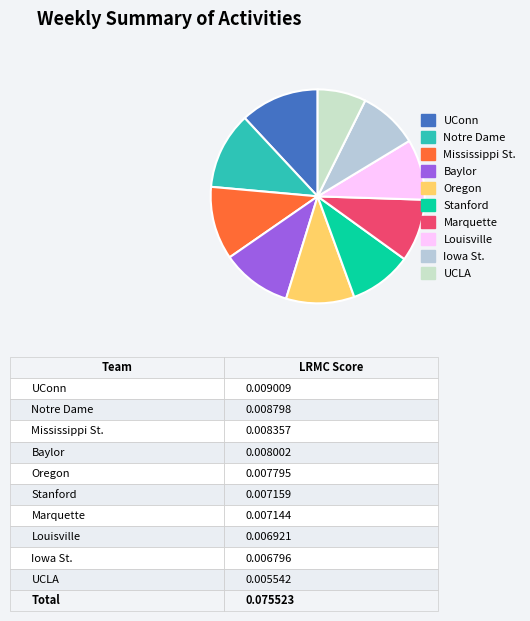

Does Mississippi St. represent more than half of the total?

No